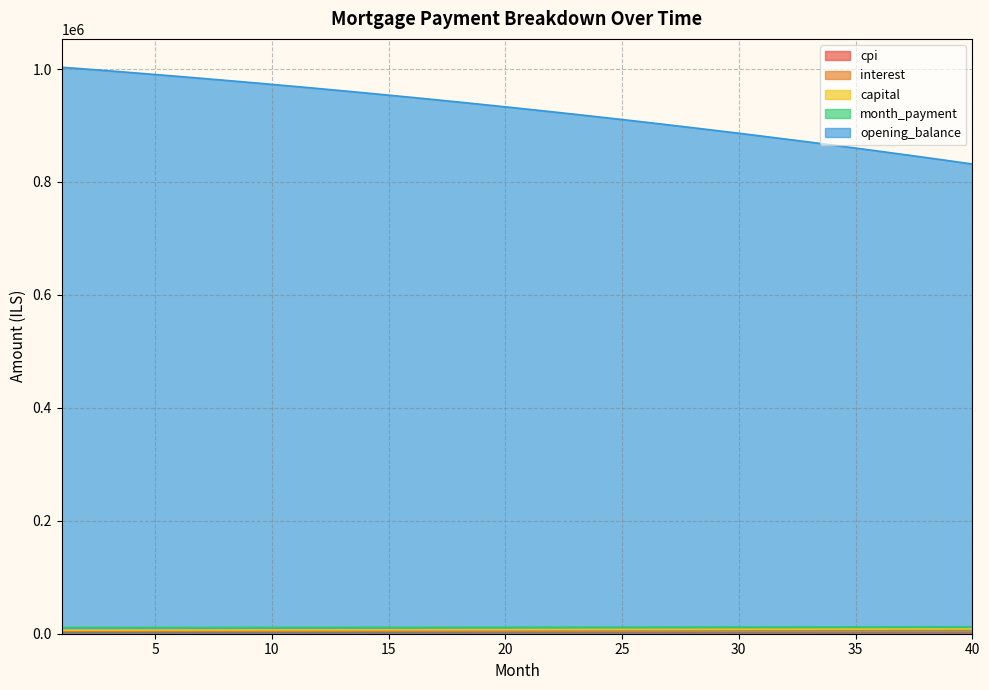

Reading right to left, what are all the values shown in this chart?

opening_balance: 831760.7	837573.0	843302.0	848948.4	854512.9	859996.4	865399.5	870723.0	875967.7	881134.2	886223.3	891235.7	896172.1	901033.2	905819.7	910532.3	915171.7	919738.5	924233.5	928657.3	933010.6	937294.0	941508.2	945653.8	949731.5	953741.9	957685.6	961563.3	965375.7	969123.2	972806.5	976426.3	979983.1	983477.5	986910.1	990281.5	993592.3	996843.0	1000034.3	1003166.7
month_payment: 12315.7	12276.8	12238.1	12199.4	12160.9	12122.5	12084.3	12046.1	12008.1	11970.2	11932.4	11894.7	11857.2	11819.8	11782.4	11745.2	11708.2	11671.2	11634.4	11597.6	11561.0	11524.5	11488.2	11451.9	11415.8	11379.7	11343.8	11308.0	11272.3	11236.7	11201.2	11165.9	11130.6	11095.5	11060.5	11025.5	10990.8	10956.0	10921.5	10887.0
capital: 8503.5	8437.9	8372.9	8308.4	8244.4	8180.9	8117.9	8055.3	7993.2	7931.6	7870.5	7809.9	7749.7	7690.0	7630.8	7572.0	7513.6	7455.8	7398.3	7341.3	7284.7	7228.6	7172.9	7117.6	7062.8	7008.4	6954.4	6900.8	6847.6	6794.9	6742.5	6690.6	6639.0	6587.9	6537.1	6486.8	6436.8	6387.2	6338.0	6289.1
interest: 3812.2	3838.9	3865.1	3891.0	3916.5	3941.7	3966.4	3990.8	4014.8	4038.5	4061.9	4084.8	4107.5	4129.7	4151.7	4173.3	4194.5	4215.5	4236.1	4256.4	4276.3	4295.9	4315.2	4334.2	4352.9	4371.3	4389.4	4407.2	4424.6	4441.8	4458.7	4475.3	4491.6	4507.6	4523.3	4538.8	4554.0	4568.9	4583.5	4597.9
cpi: 2607.0	2625.6	2643.9	2662.0	2679.8	2697.4	2714.7	2731.8	2748.6	2765.1	2781.4	2797.5	2813.3	2828.9	2844.3	2859.4	2874.2	2888.9	2903.3	2917.5	2931.5	2945.2	2958.7	2972.0	2985.1	2998.0	3010.7	3023.1	3035.3	3047.4	3059.2	3070.8	3082.3	3093.5	3104.5	3115.3	3126.0	3136.4	3146.7	3156.8